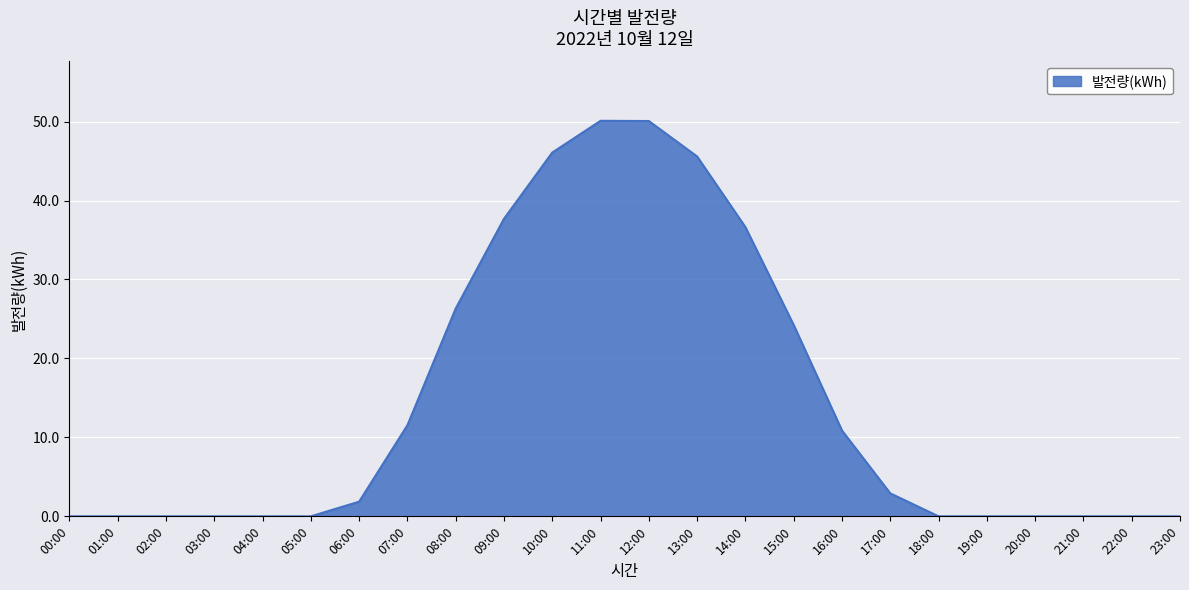

What value does the data have at 09:00?

37.7